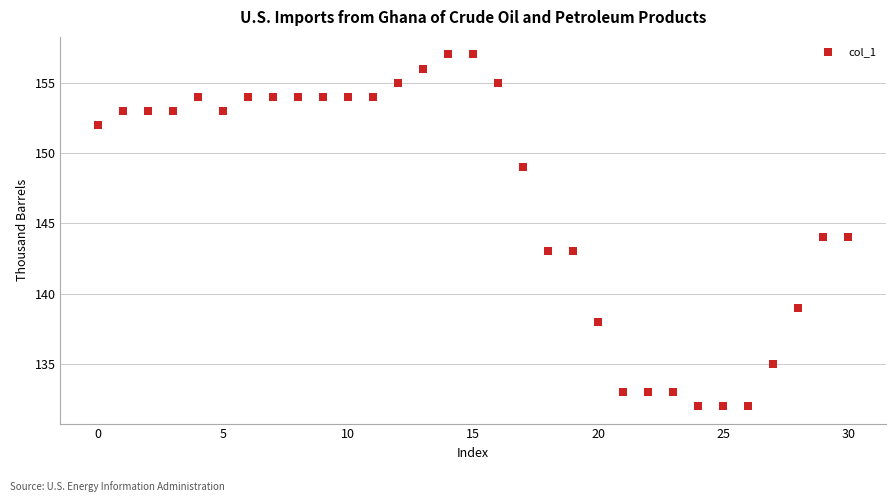

What is the range of Y values (max minus min)?

25